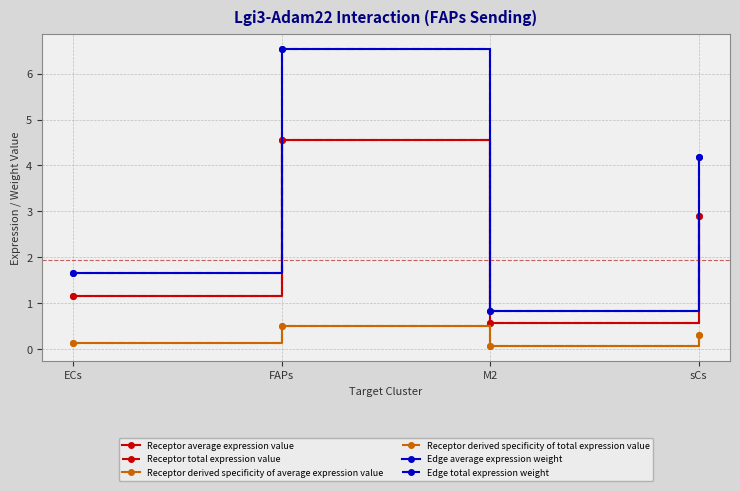

Reading right to left, what are all the values shown in this chart?

Receptor average expression value: sCs=2.9	M2=0.6	FAPs=4.5	ECs=1.2
Receptor total expression value: sCs=2.9	M2=0.6	FAPs=4.5	ECs=1.2
Receptor derived specificity of average expression value: sCs=0.3	M2=0.1	FAPs=0.5	ECs=0.1
Receptor derived specificity of total expression value: sCs=0.3	M2=0.1	FAPs=0.5	ECs=0.1
Edge average expression weight: sCs=4.2	M2=0.8	FAPs=6.5	ECs=1.7
Edge total expression weight: sCs=4.2	M2=0.8	FAPs=6.5	ECs=1.7